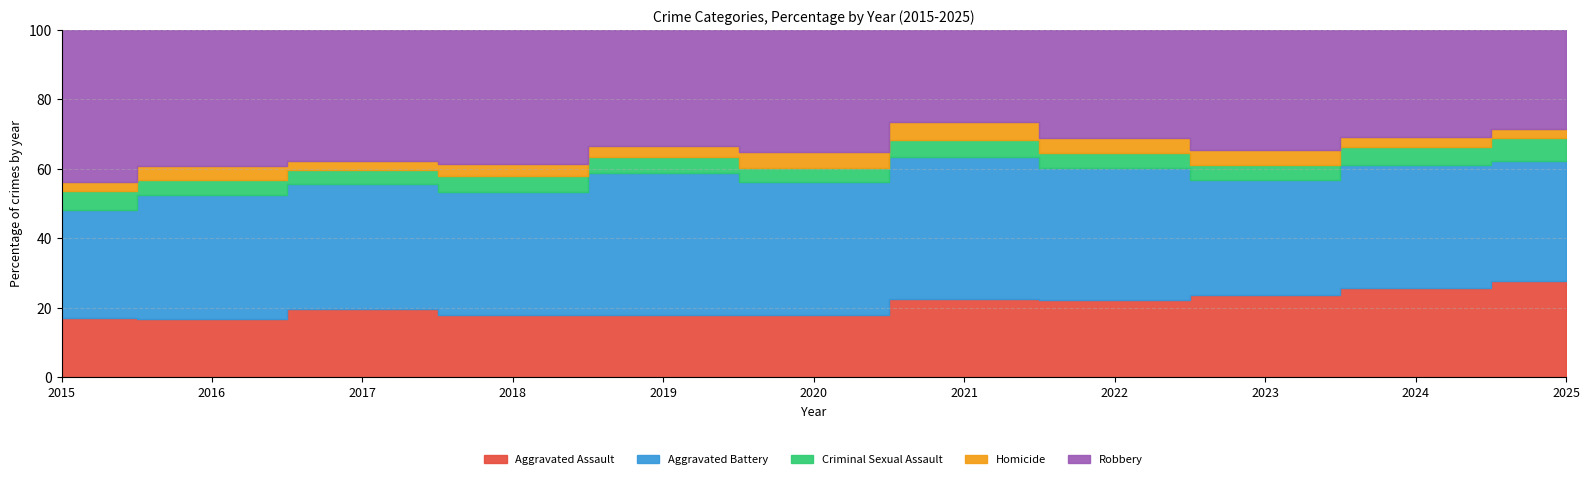

At which category does Criminal Sexual Assault reach its first local valley?

2017